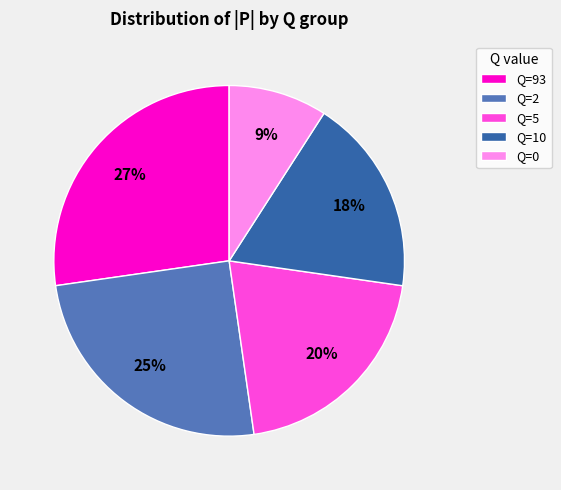

Combined, do Q=2 and Q=0 account for over 50%?

No